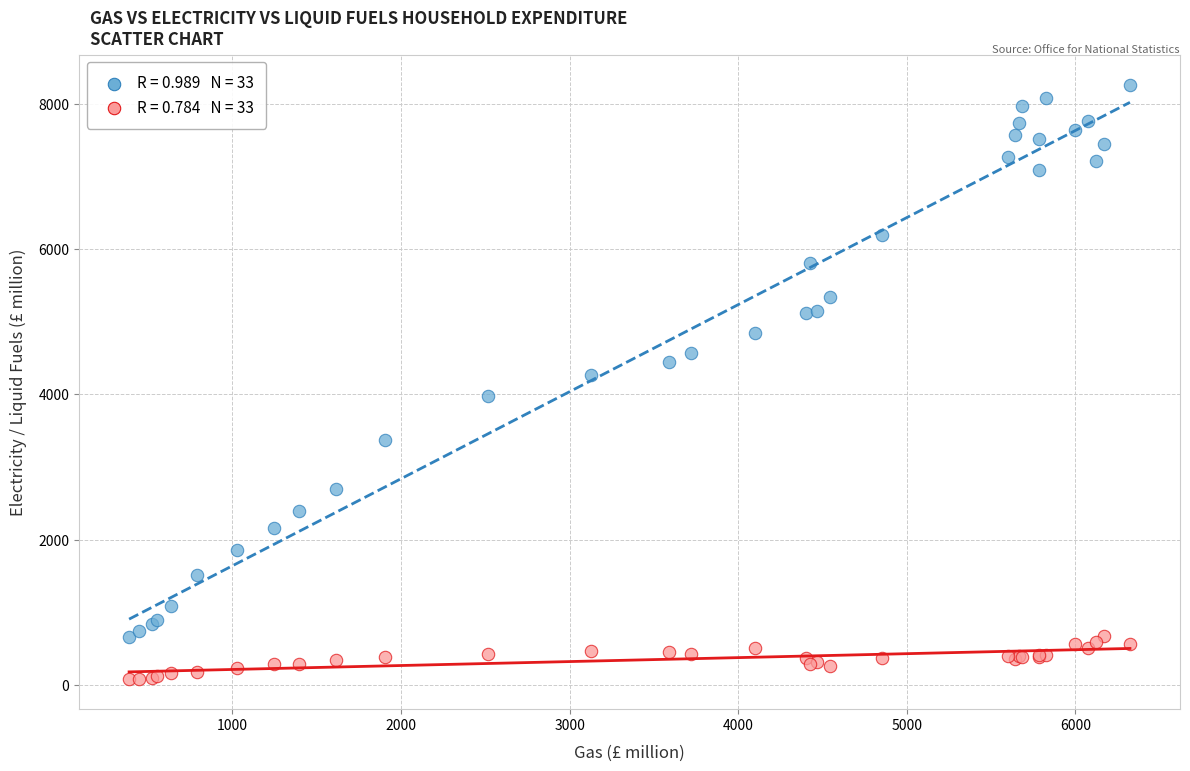

Across all series, what Y value is closest to 4171?

4264